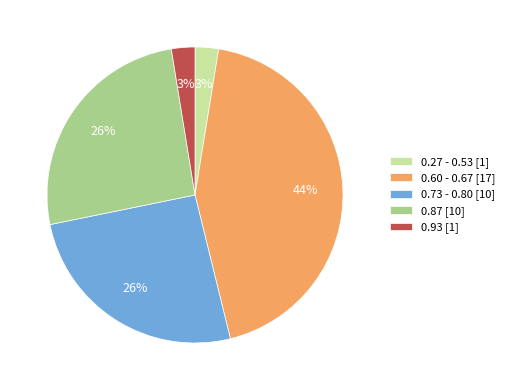

To the nearest percent, what is the average slice percentage?

20%